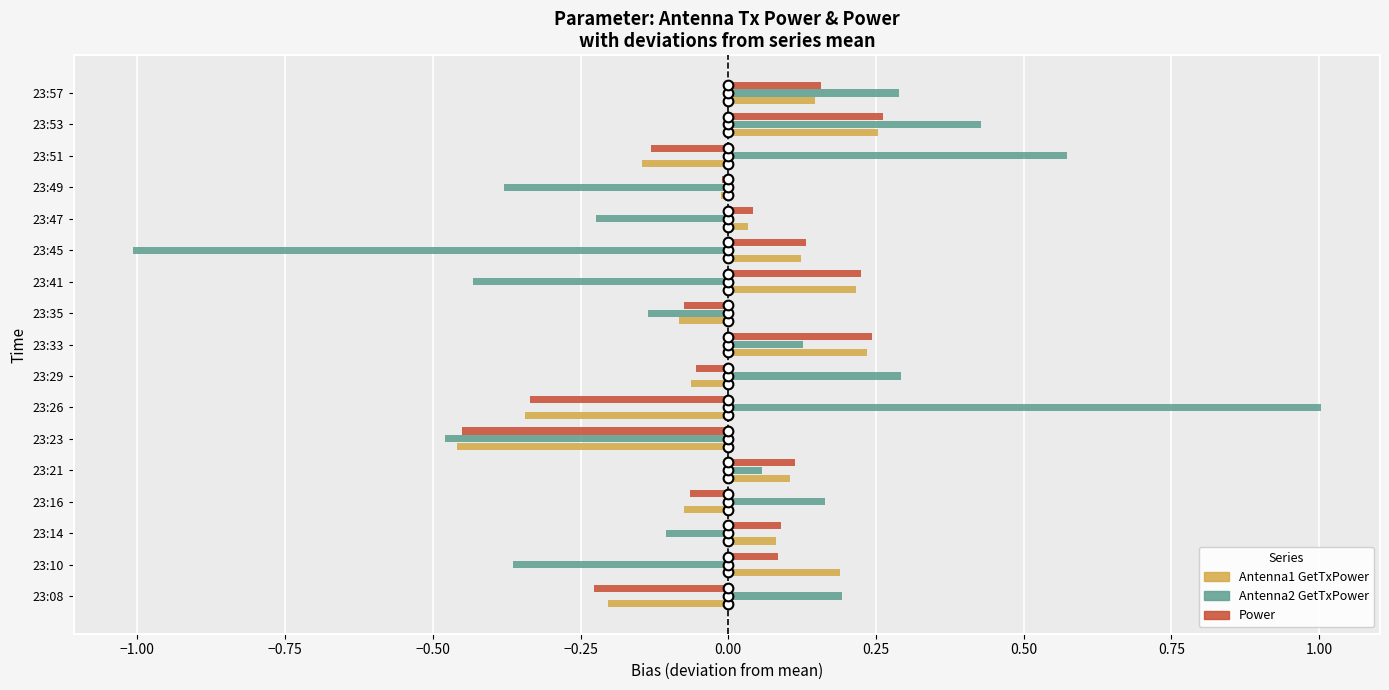

What is the sum of the Antenna2 GetTxPower values at 23:23 and 23:35?

-0.6